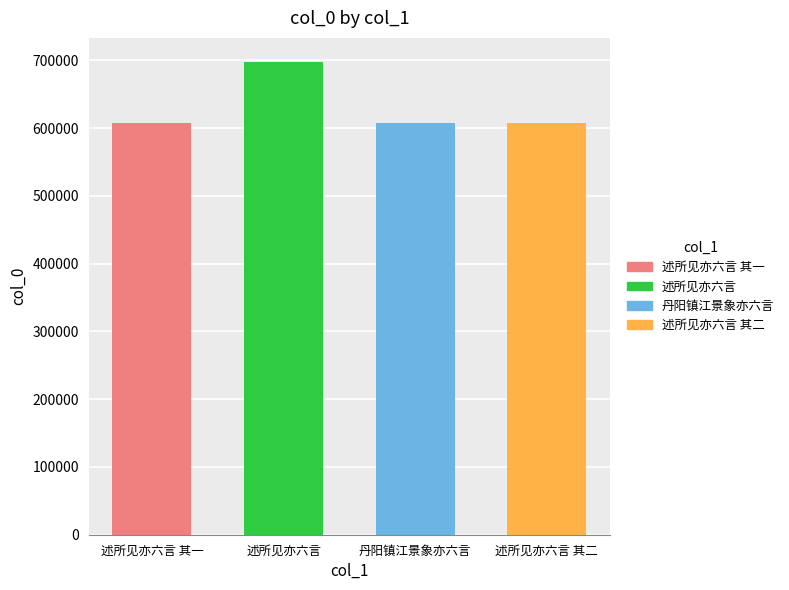

How many data points are less than 608048?

2